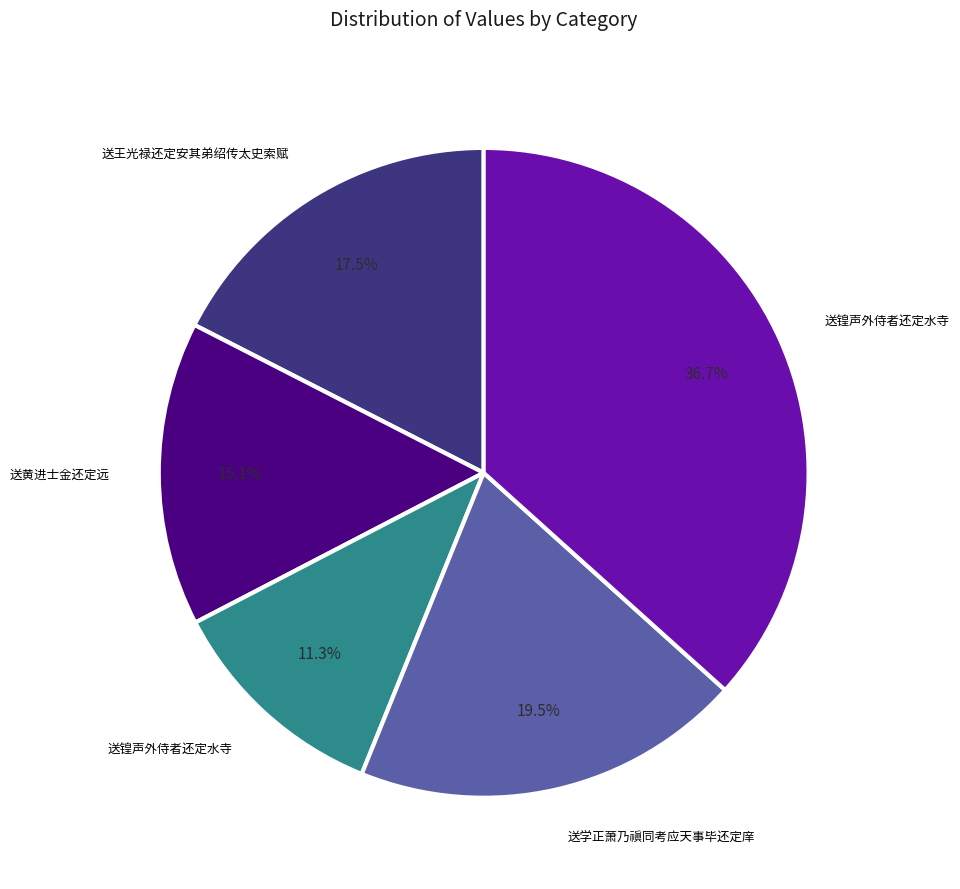

Count the number of slices in the pie.

5